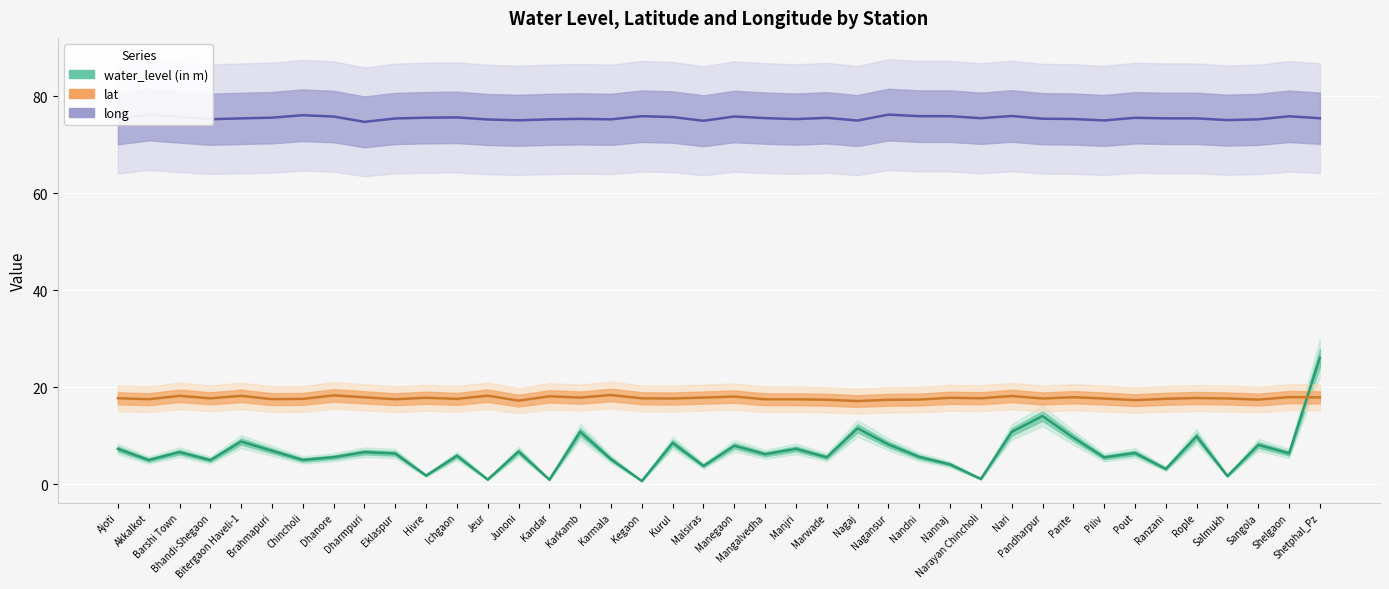

Which series has the largest total across all categories?

long